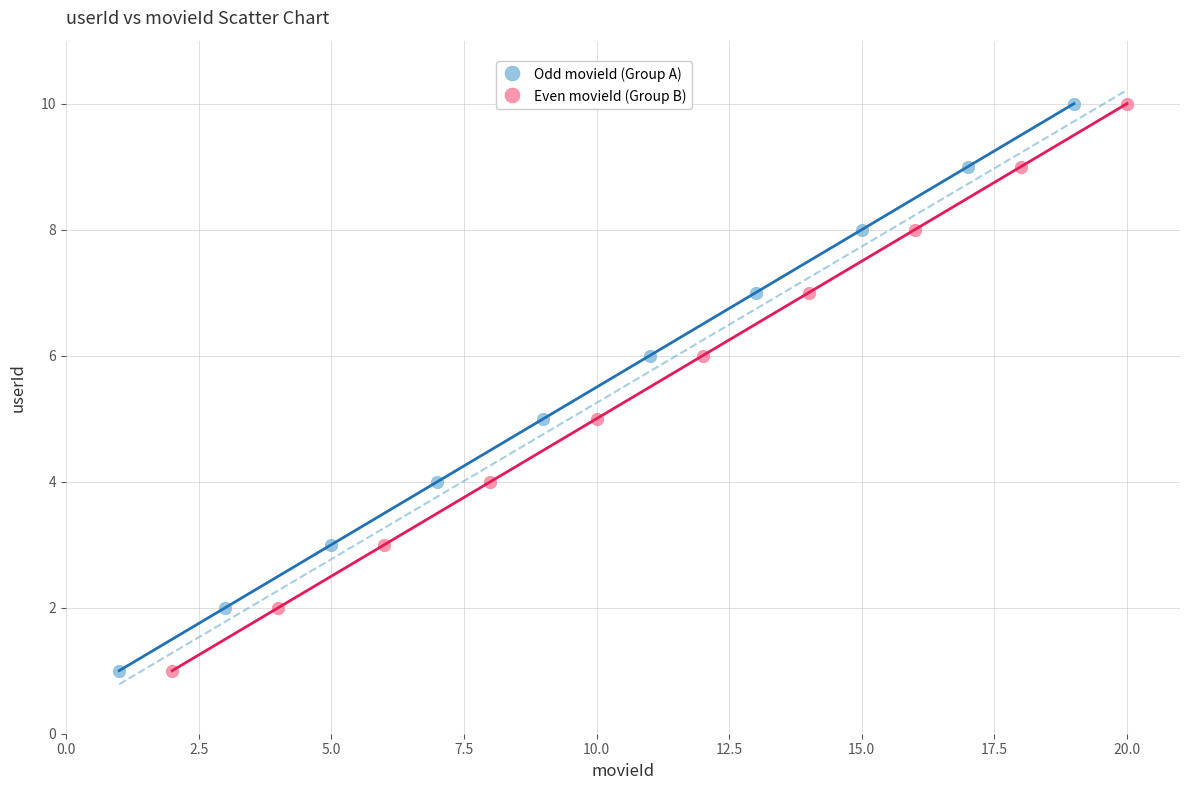

What are all the series names shown in the legend?

Odd movieId (Group A), Even movieId (Group B)